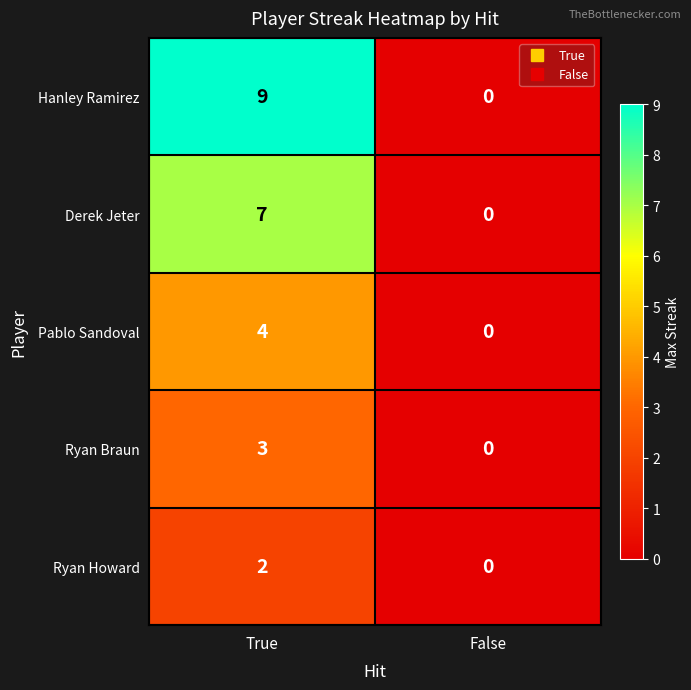

Which series has the widest spread of values?

Hanley Ramirez